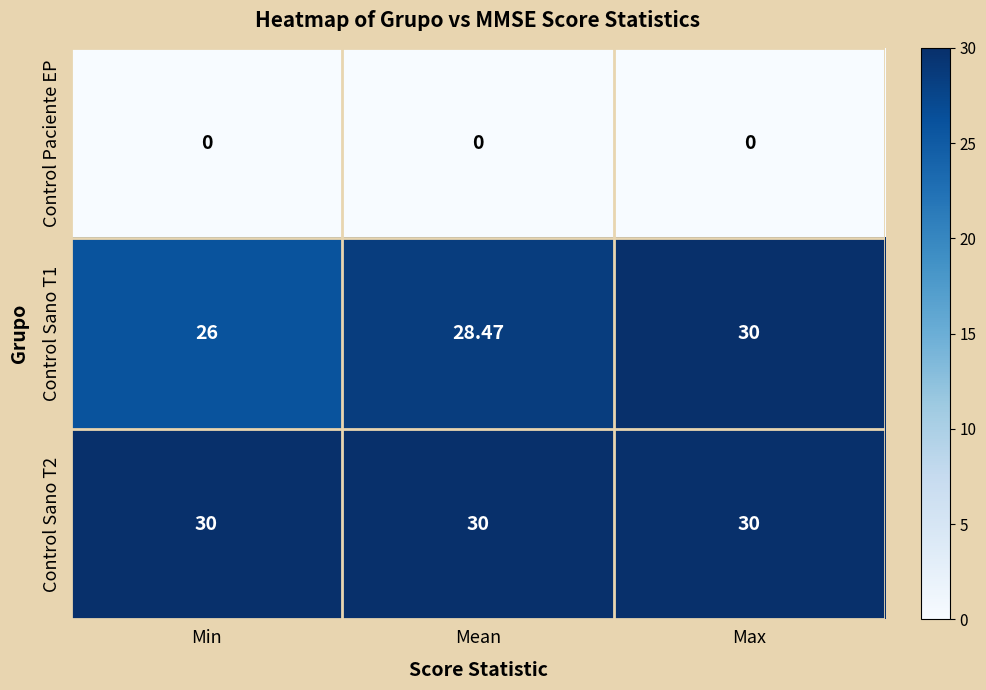

Is the value of Control Sano T2 at Mean greater than the value of Control Paciente EP at Mean?

Yes